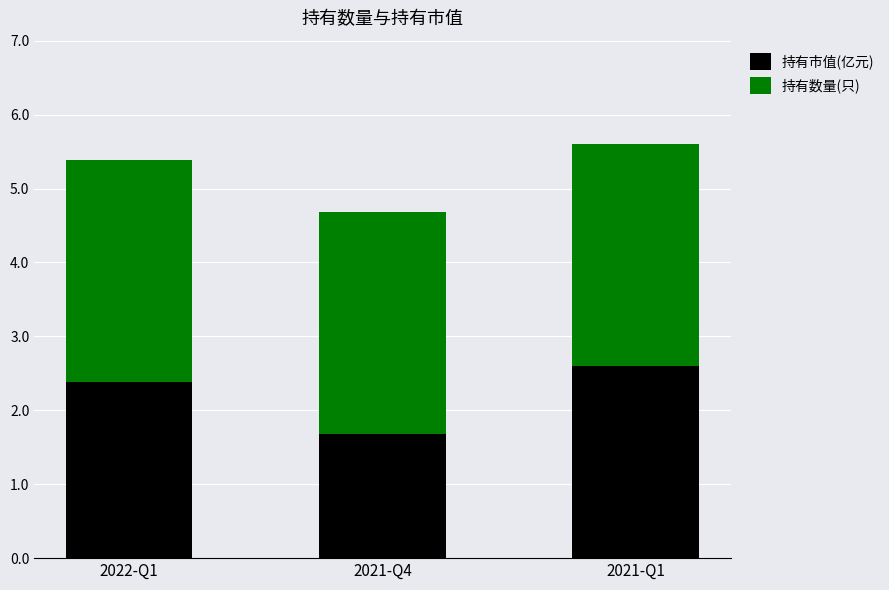

Rank the categories by 持有市值(亿元) value from highest to lowest.

2021-Q1, 2022-Q1, 2021-Q4